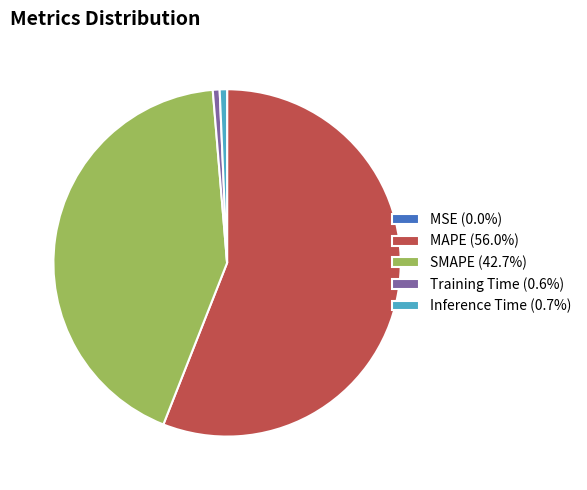

Is MAPE (56.0%) the majority of the pie?

Yes